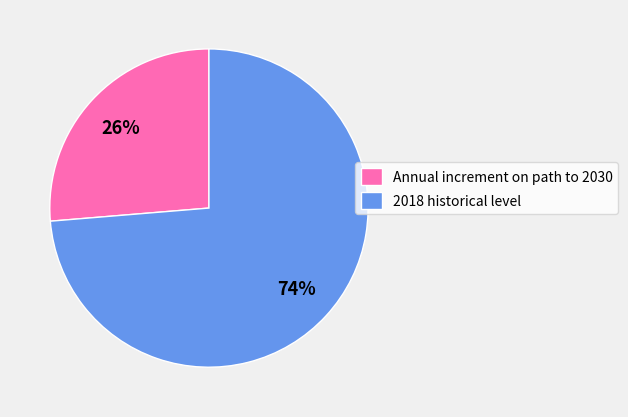

Which category accounts for the majority?

2018 historical level